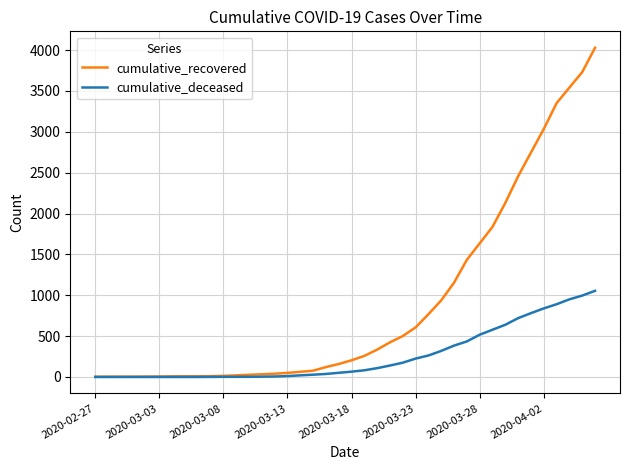

Which series has the largest total across all categories?

cumulative_recovered